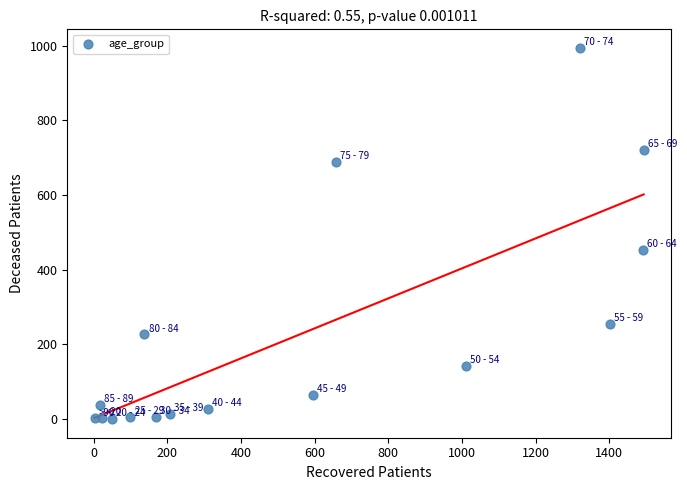

What is the range of X values (max minus min)?

1490